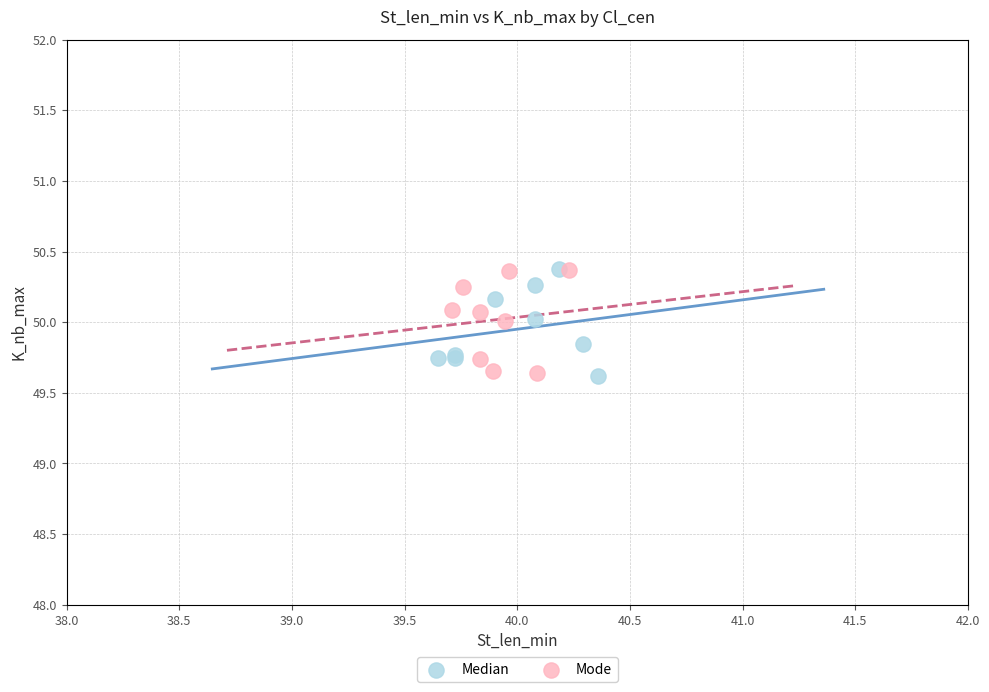

What are all the series names shown in the legend?

Median, Mode